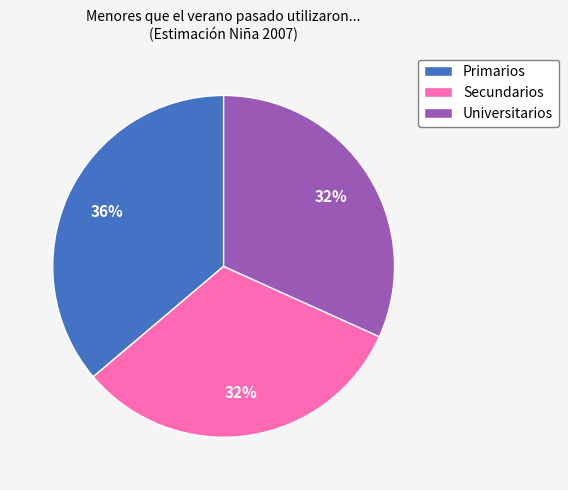

Combined, do Universitarios and Secundarios account for over 50%?

Yes